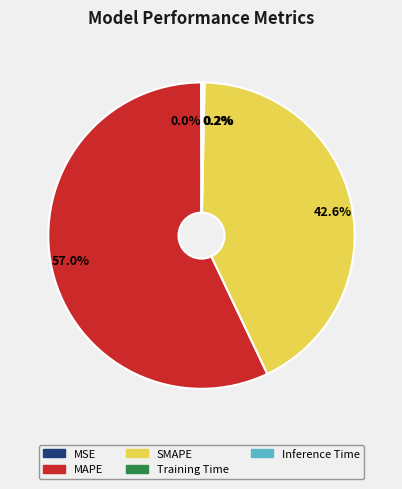

Does any single category account for the majority?

Yes